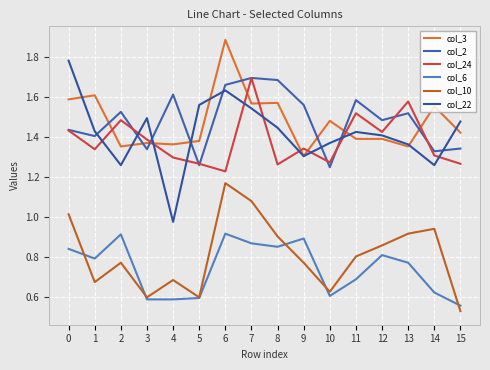

What is the sum of all col_2 values?

23.7